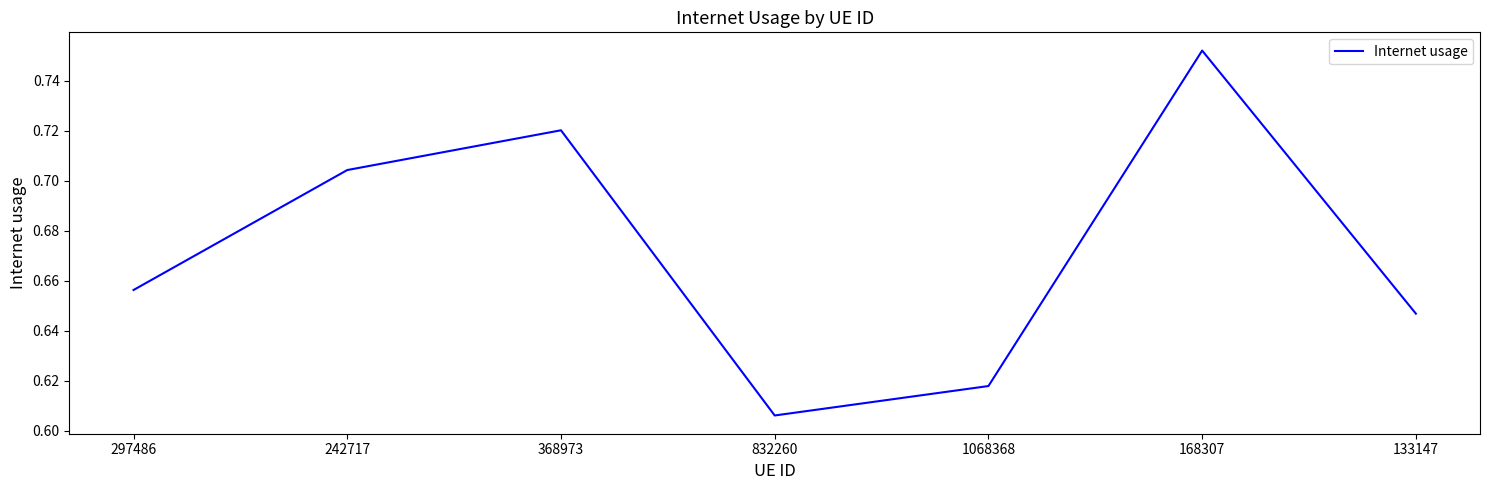

True or false: the data shows 1.1 at 368973.

False